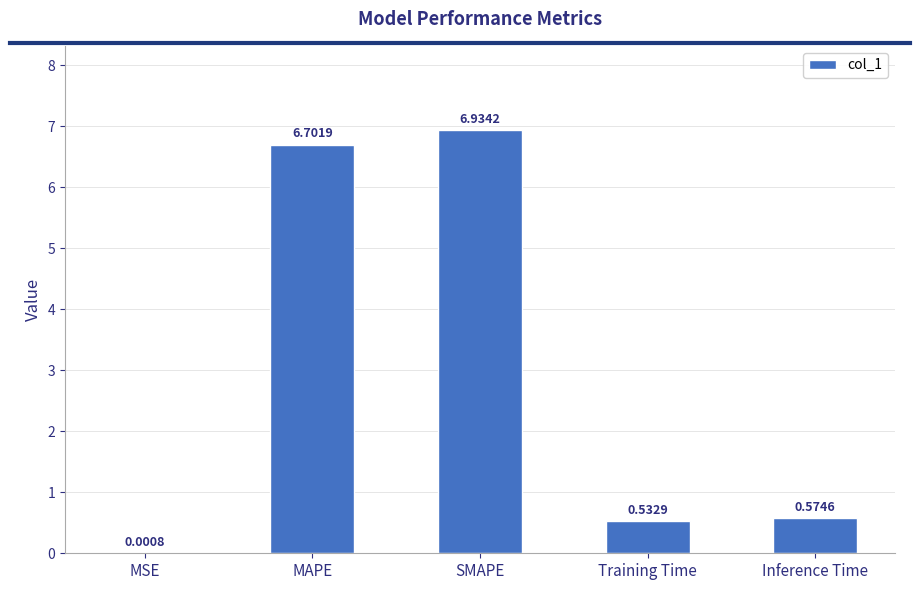

True or false: the data shows 0.8 at Training Time.

False